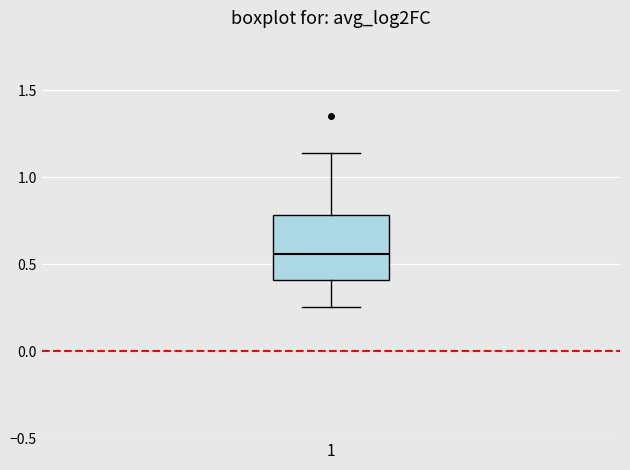

Where is the lower edge of the box at x = 1 on the y-axis? The values are not printed on the chart, so give them approximately, as read against the axis.

0.40